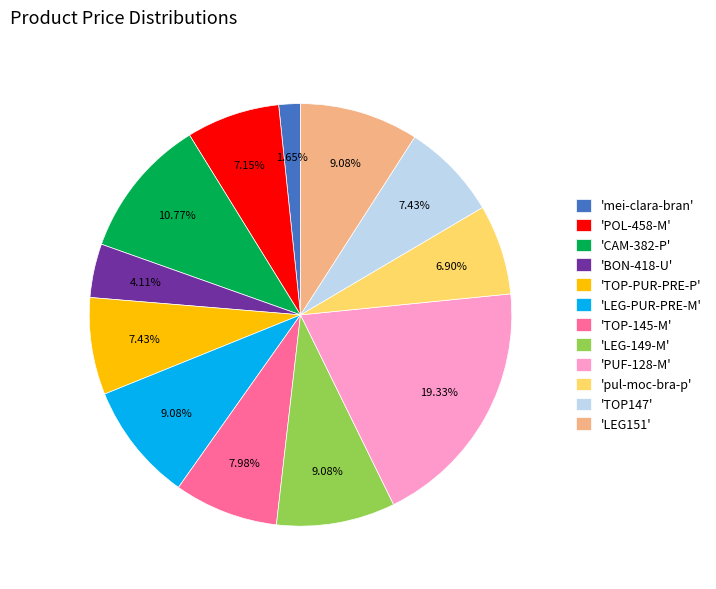

Is 'pul-moc-bra-p' the majority of the pie?

No